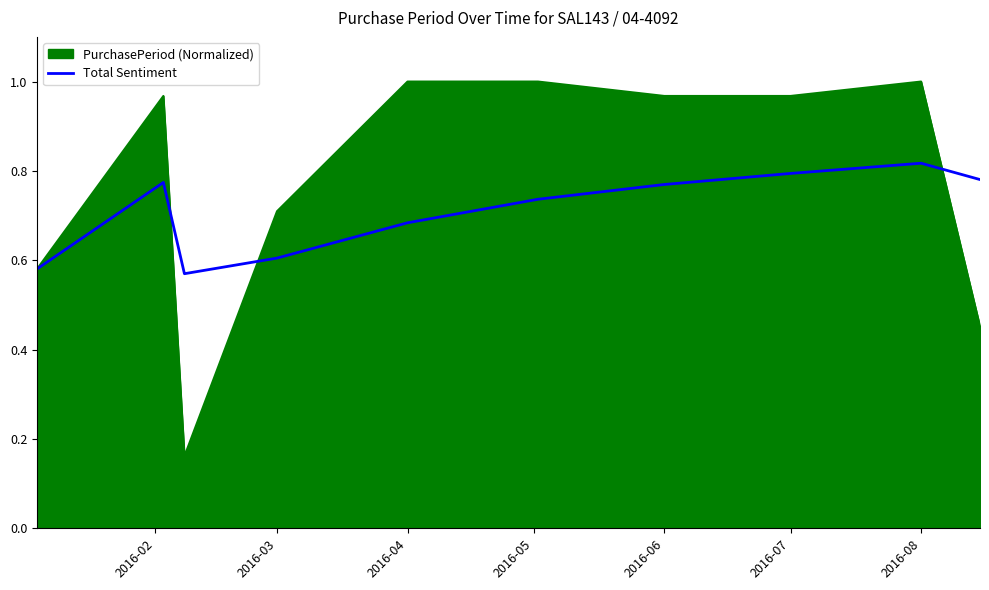

Which series has the widest spread of values?

PurchasePeriod (Normalized)